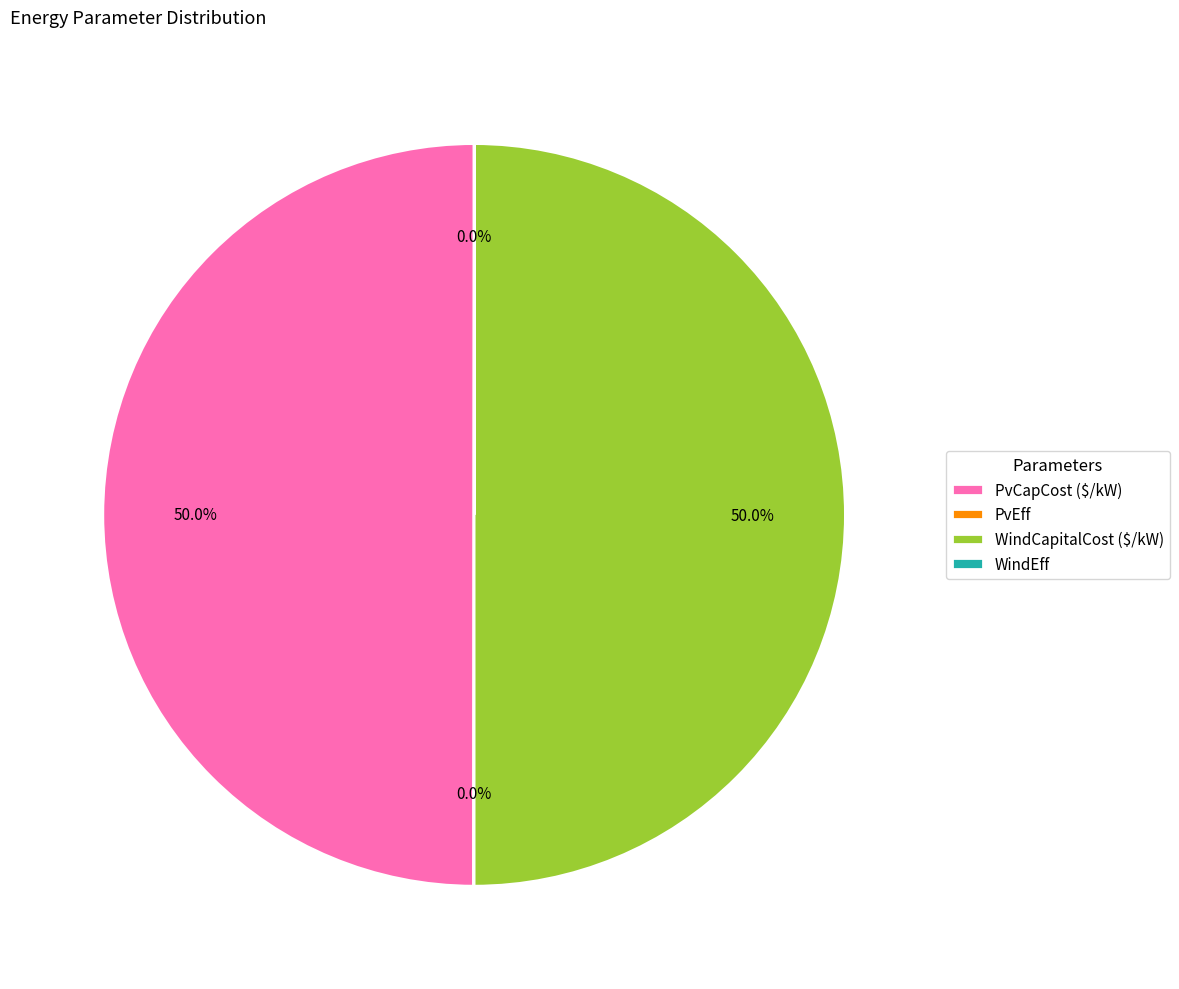

What portion of the pie excludes WindCapitalCost ($/kW)?

50.0%